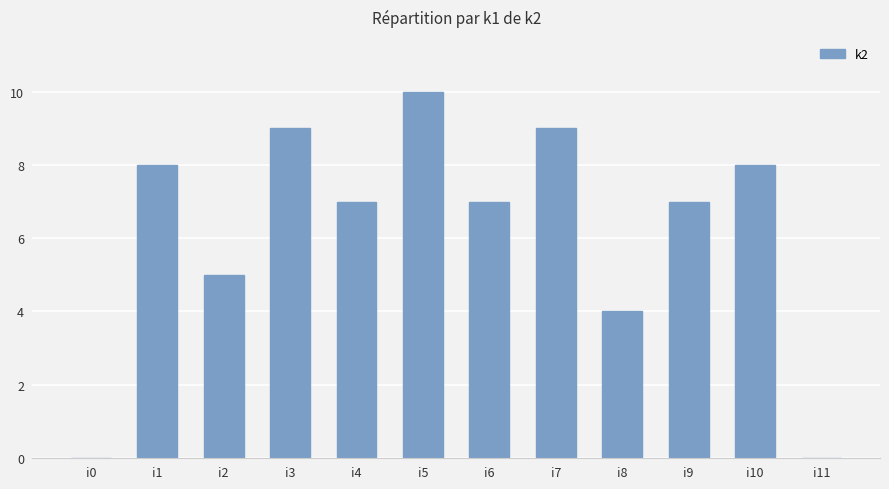

Reading right to left, extract all data points from this chart.

0	8	7	4	9	7	10	7	9	5	8	0